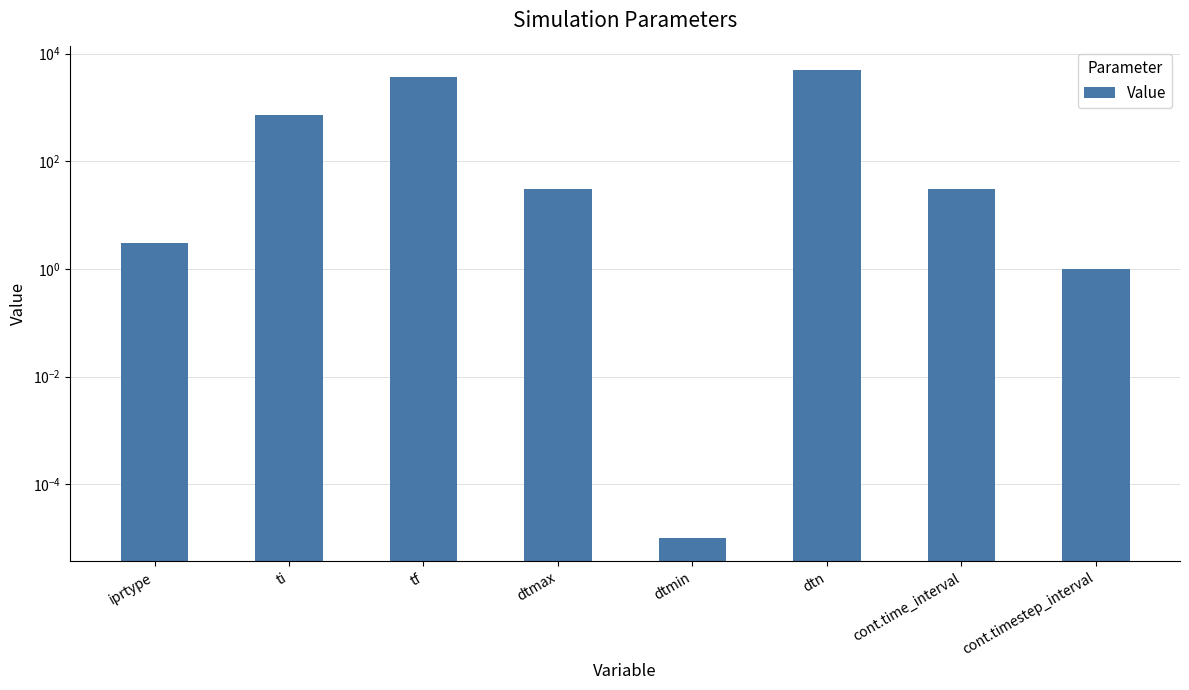

How many data points does each series have?

8